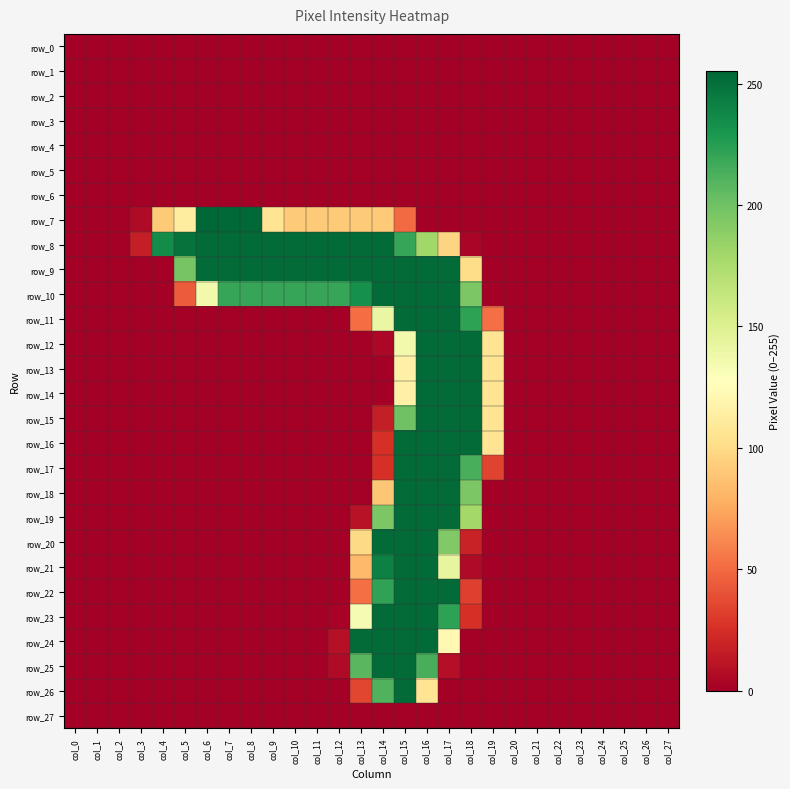

What is the total value across all series at col_4?

327